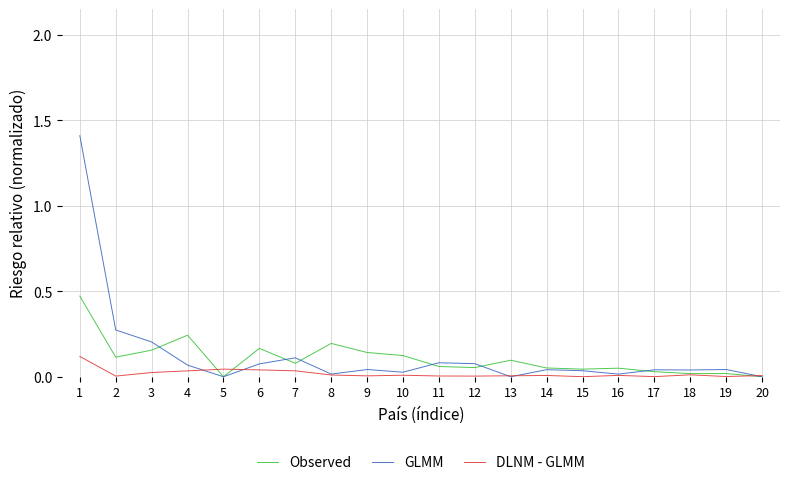

Which series has the largest range (max minus min)?

GLMM